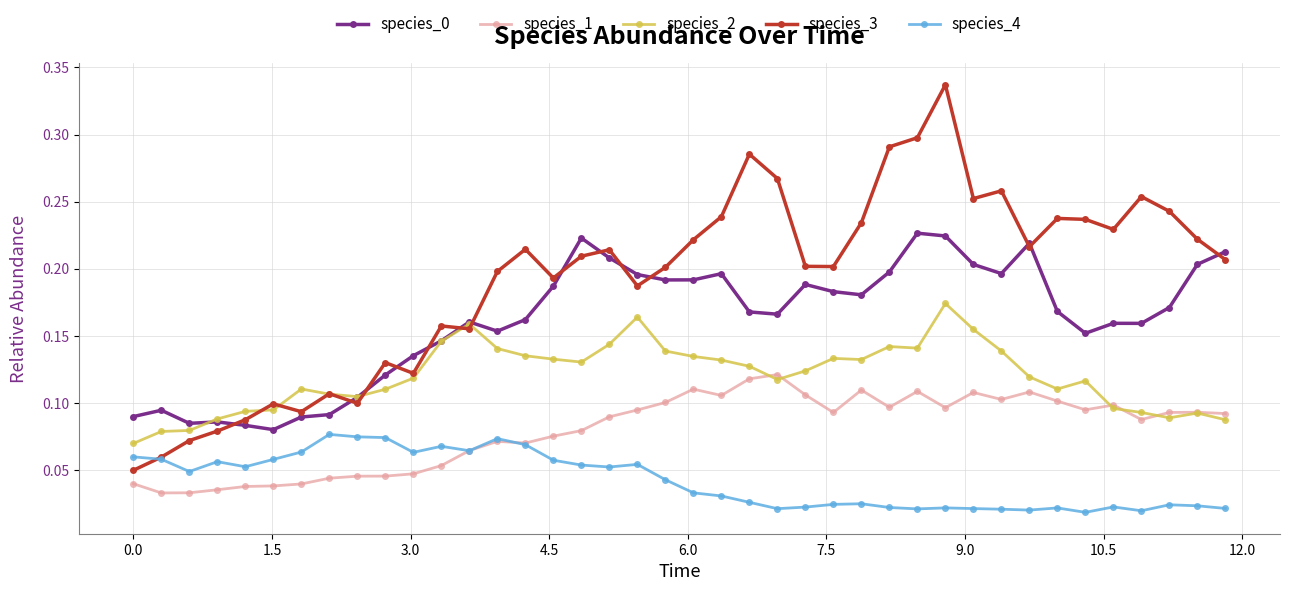

True or false: species_2 has more than 2 points higher than both neighbors.

True